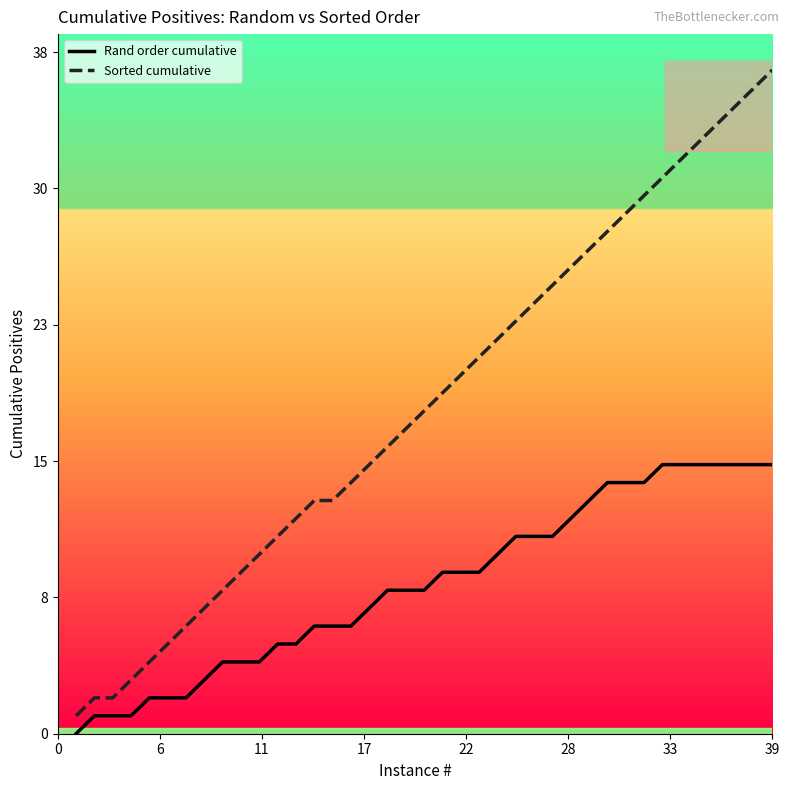

True or false: Rand order cumulative and Sorted cumulative intersect in this chart.

False